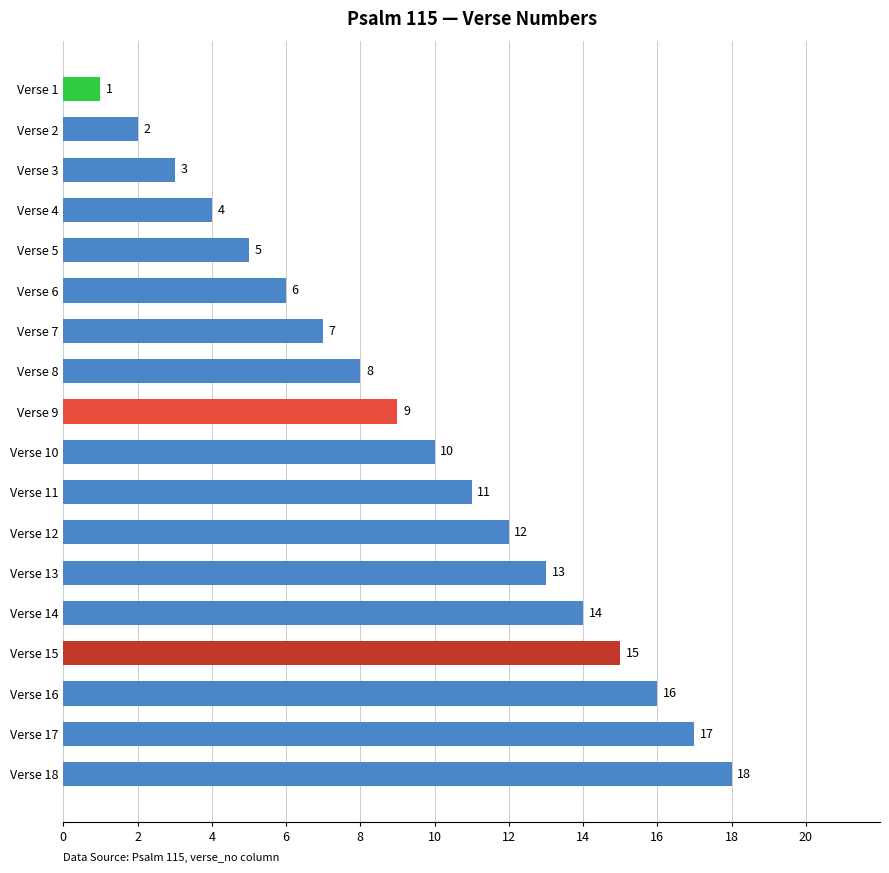

Count the number of data series in this chart.

1